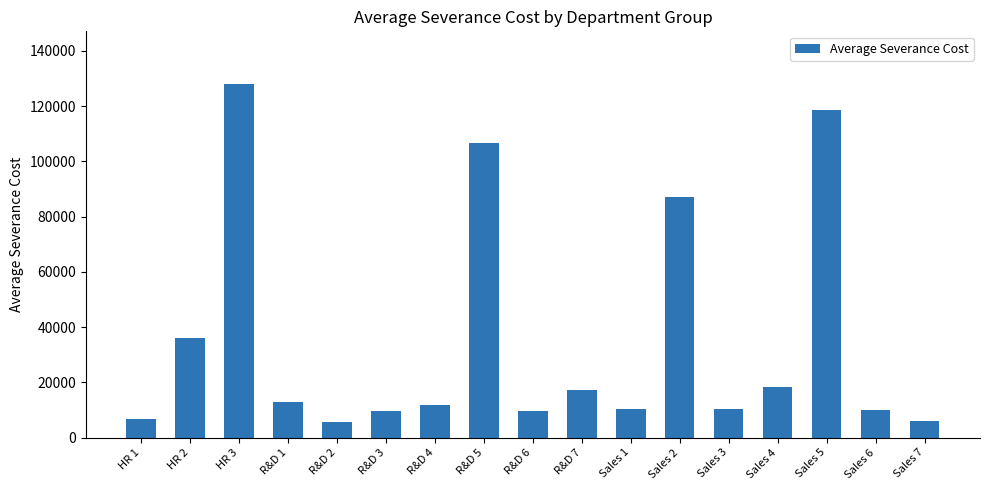

How many bars are there in total?

17